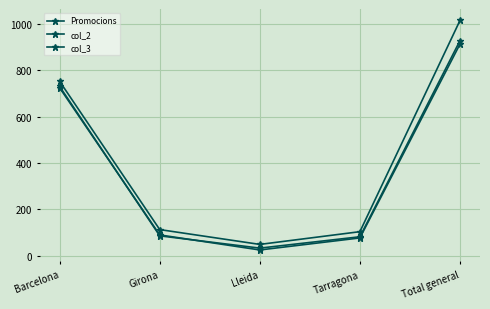

How many lines are shown in the chart?

3